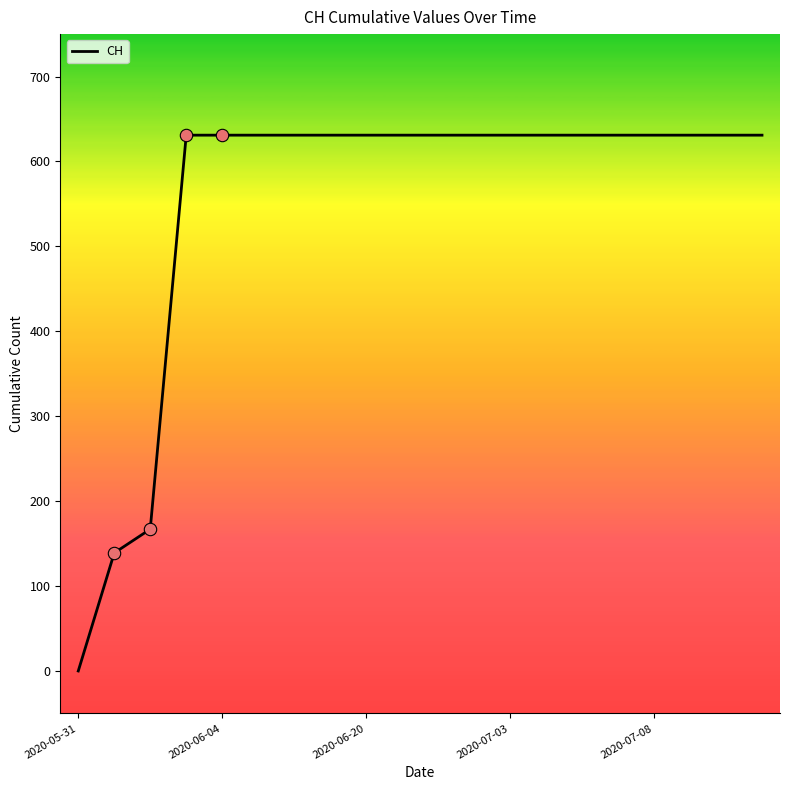

What is the difference between the maximum and minimum values?

631